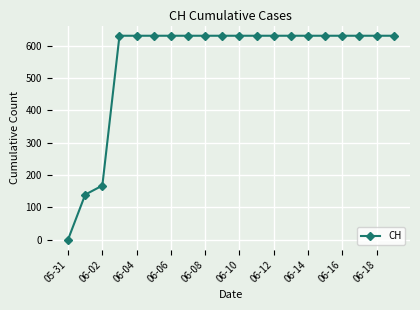

How many data points are less than 631?

3